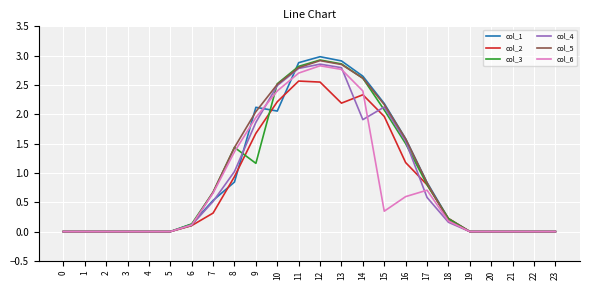

What is the spread (max minus min) of values at 10?

0.5